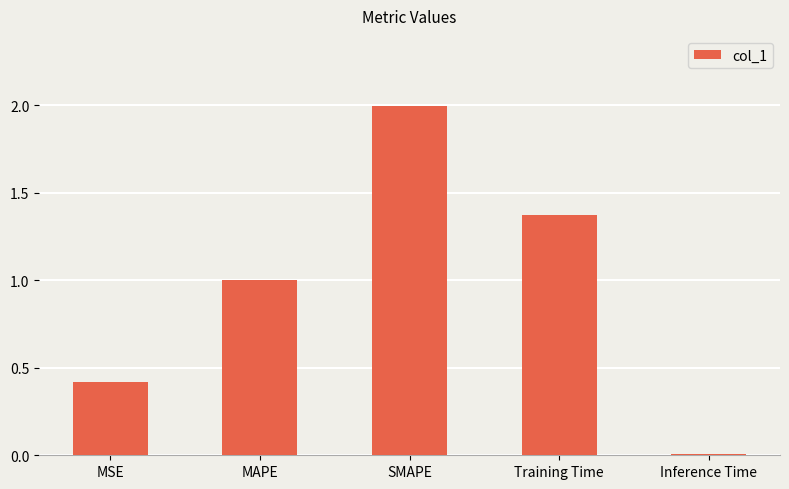

At which label is the value closest to 1?

MAPE